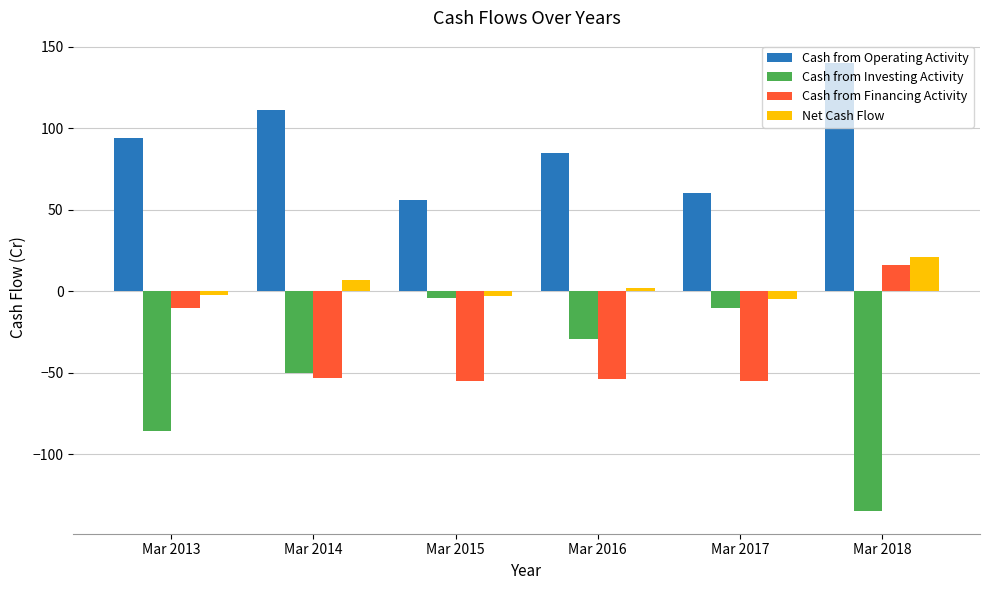

The Net Cash Flow series shows 2 at Mar 2016. True or false?

True